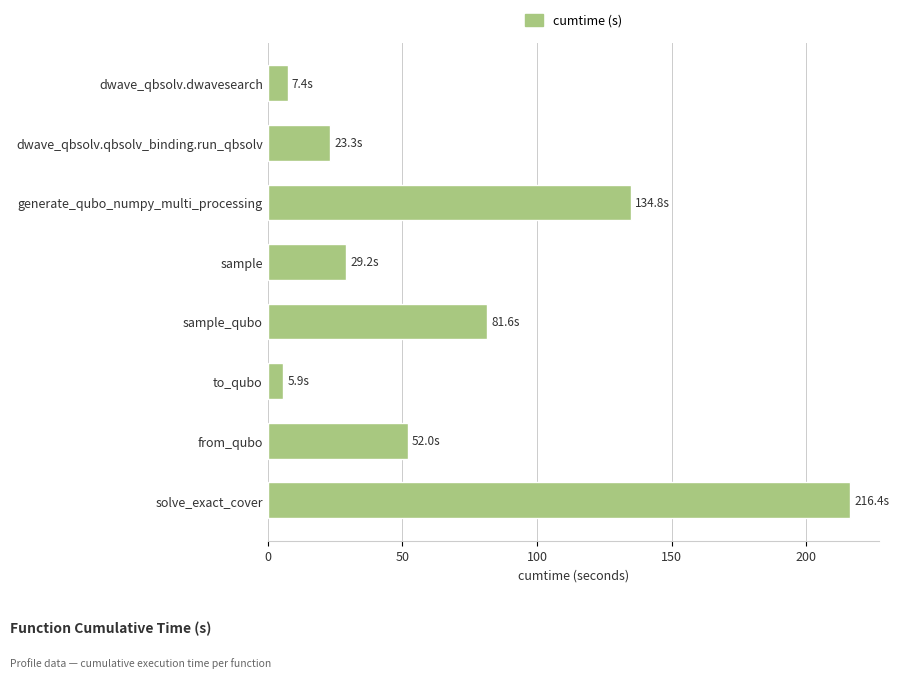

What is the maximum value shown in the chart?

216.4